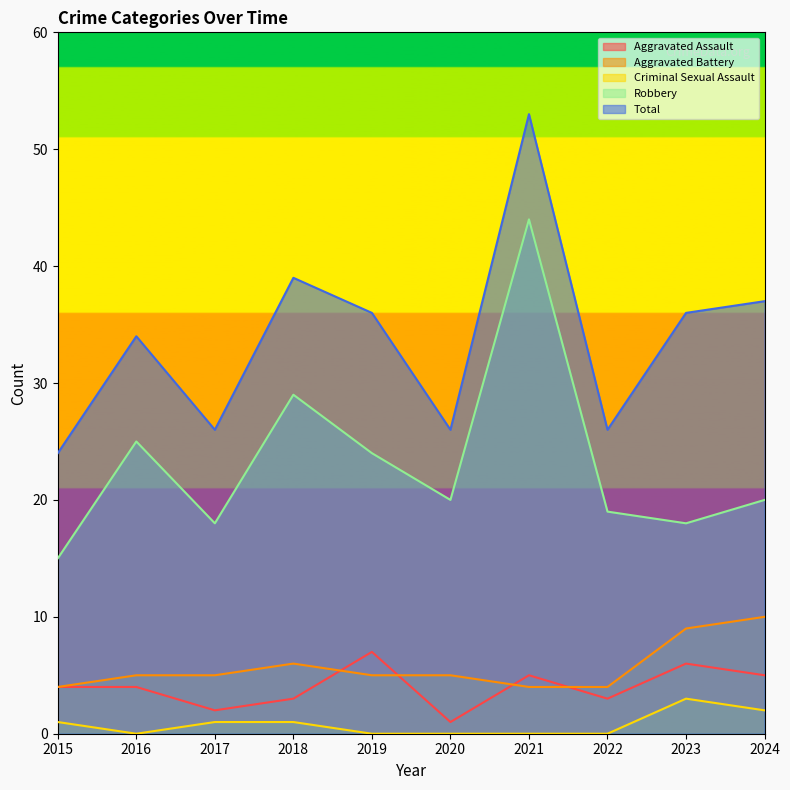

Count the number of data series in this chart.

5